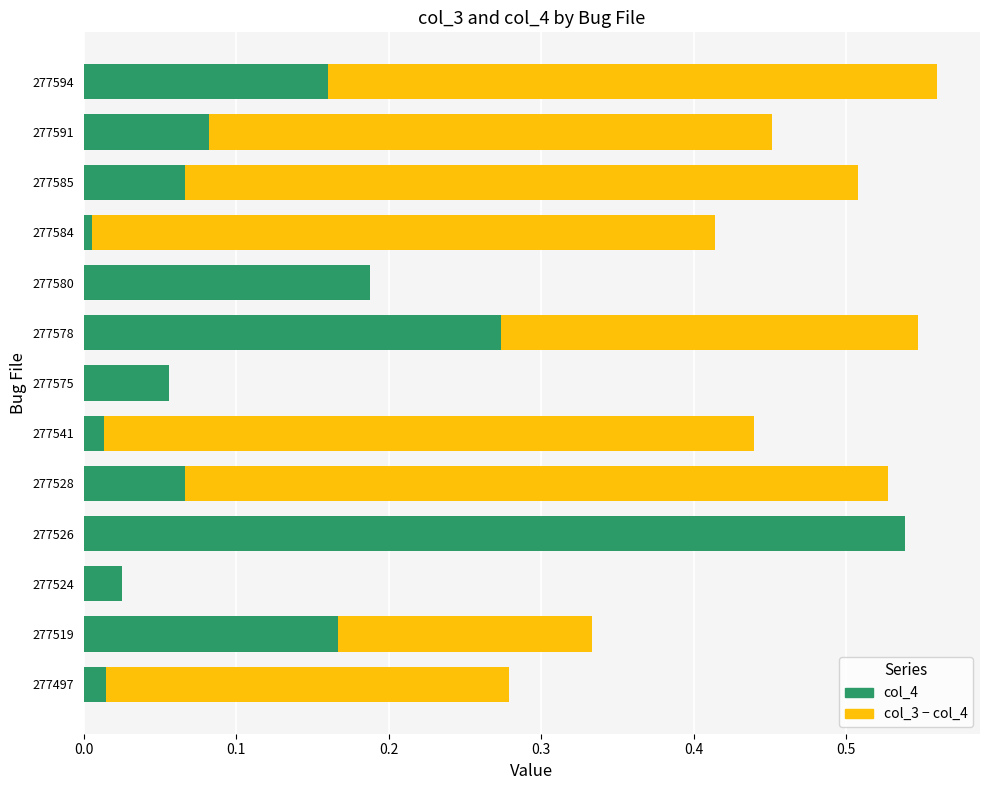

The col_4 series shows 0.1 at 277578. True or false?

False